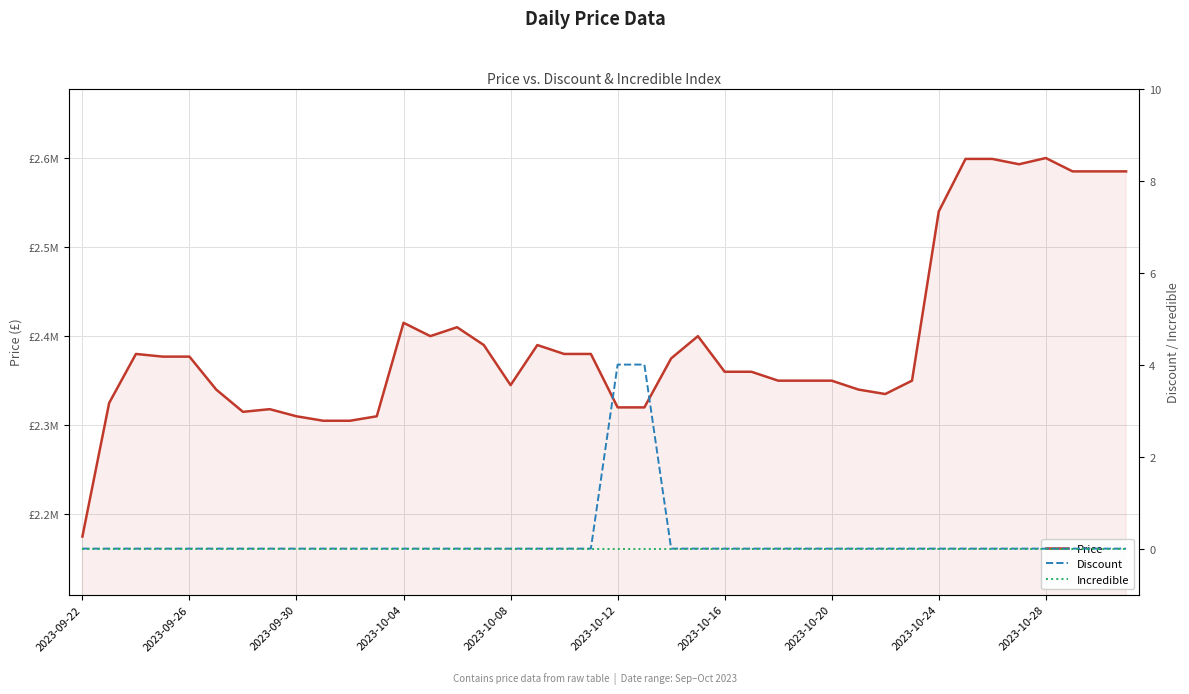

Which series has the largest total across all categories?

Price